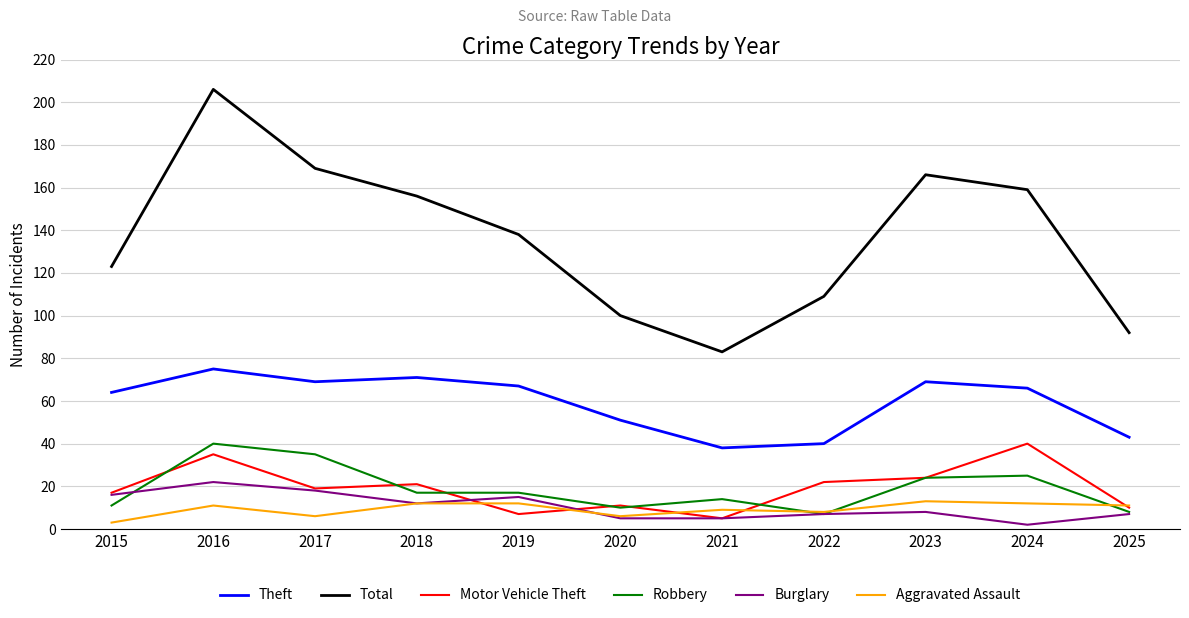

At which label does Total first exceed 138?

2016